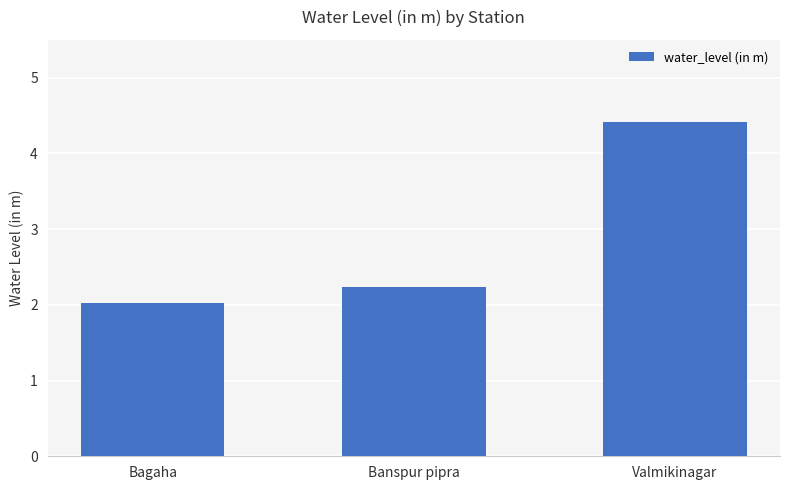

Reading left to right, extract all data points from this chart.

2.0	2.2	4.4